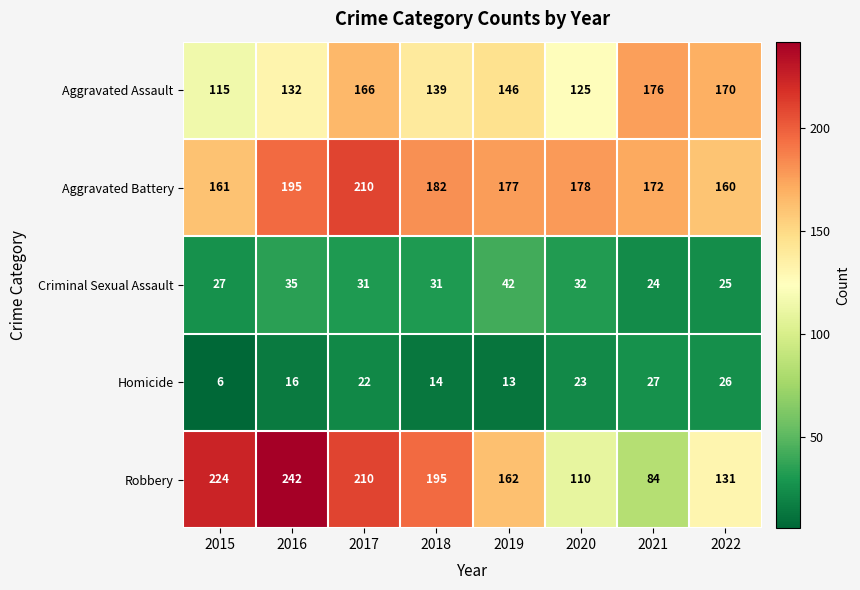

Is it true that Criminal Sexual Assault equals 35 at 2016?

True